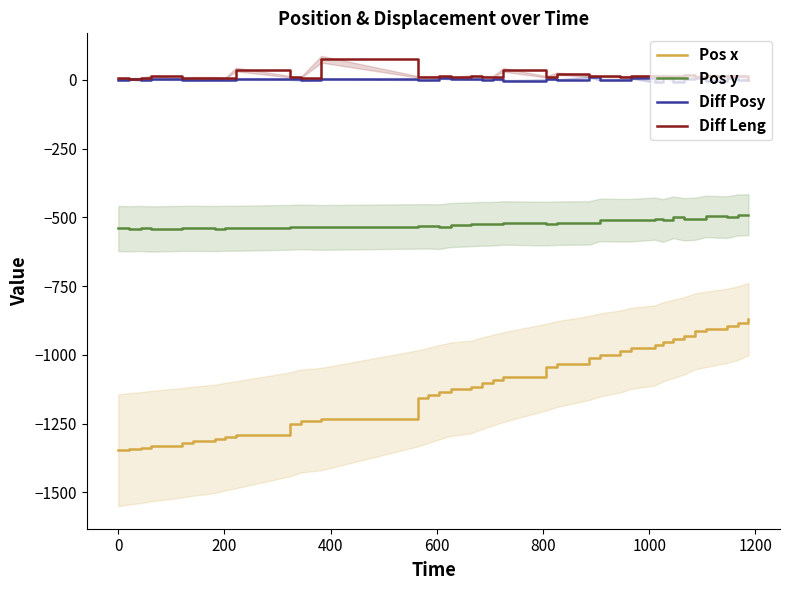

True or false: Pos x and Diff Posy intersect in this chart.

False